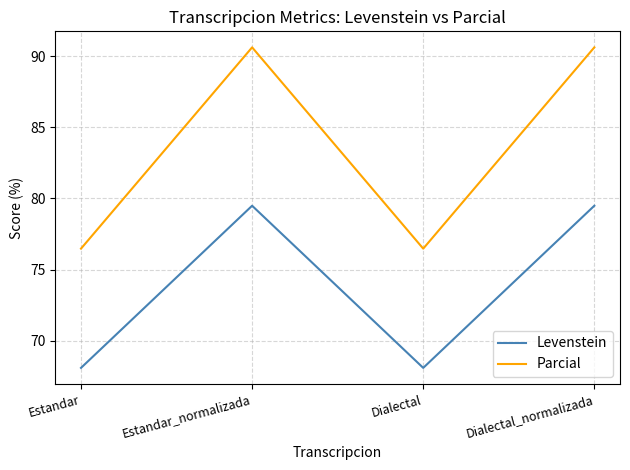

What is the maximum value for Parcial?

90.6